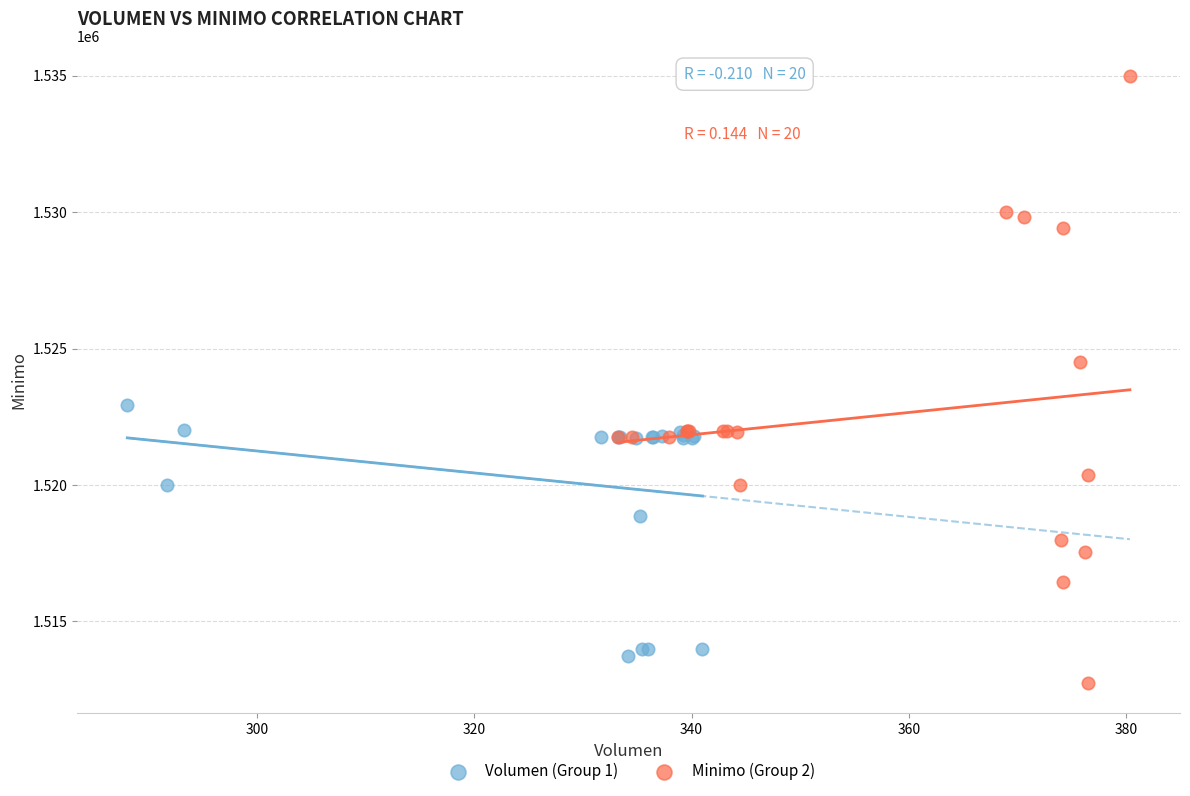

Which series contains the highest Y value?

Minimo (Group 2)